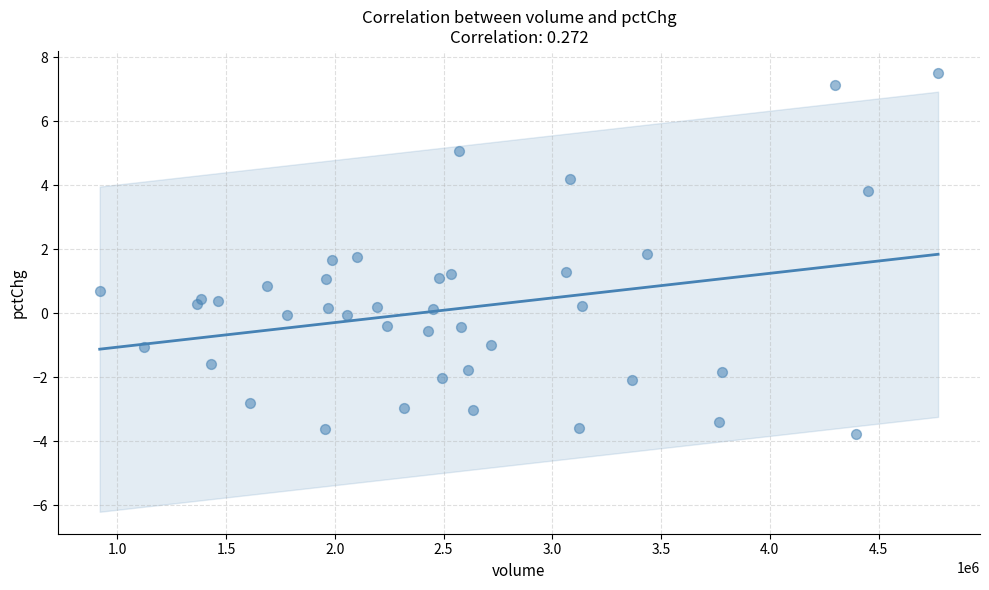

What is the range of Y values (max minus min)?

11.3